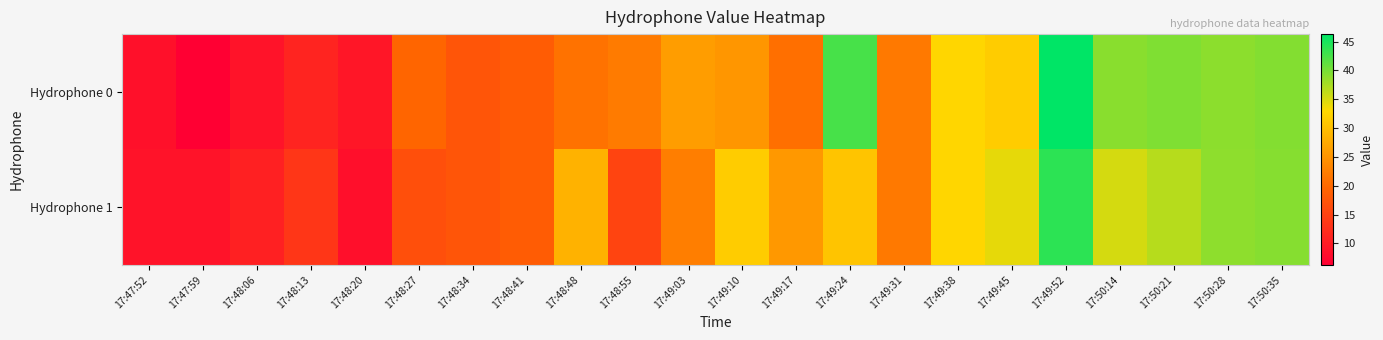

What is the total value across all series at 17:47:59?

15.2